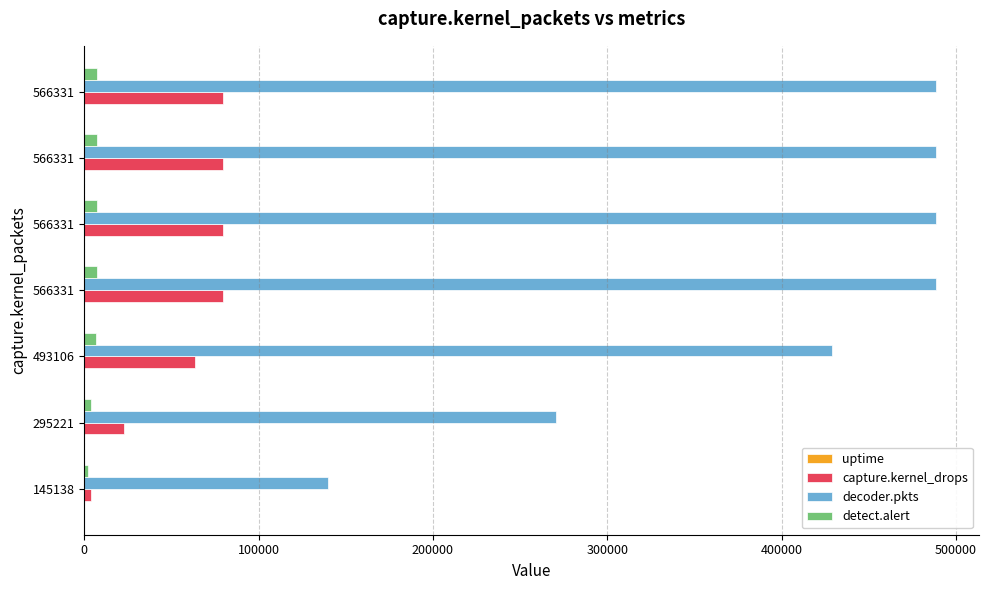

What is the difference between the maximum and minimum values in the uptime series?

36